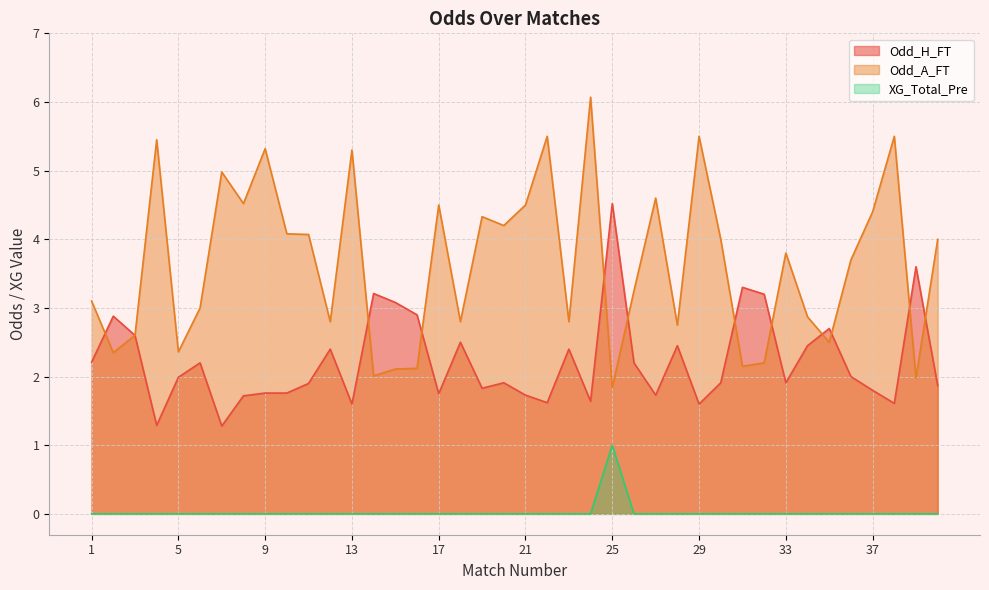

Which category has the lowest value in the Odd_A_FT series?

25